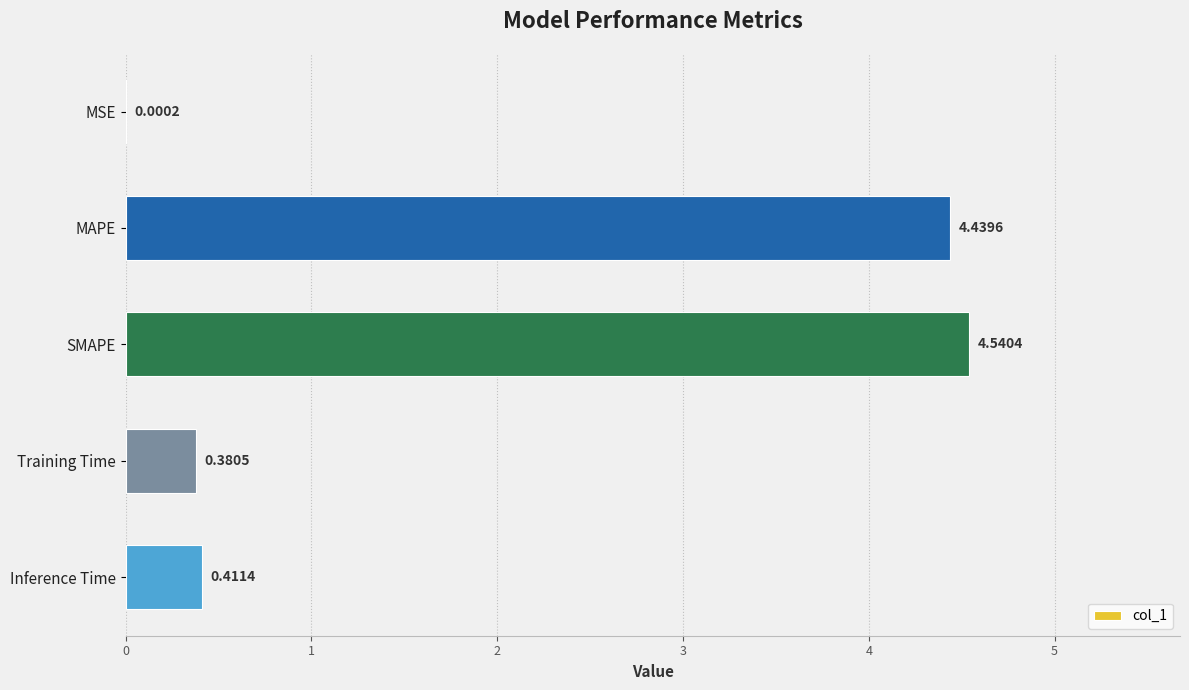

What is the sum of the values at MAPE and Inference Time?

4.9